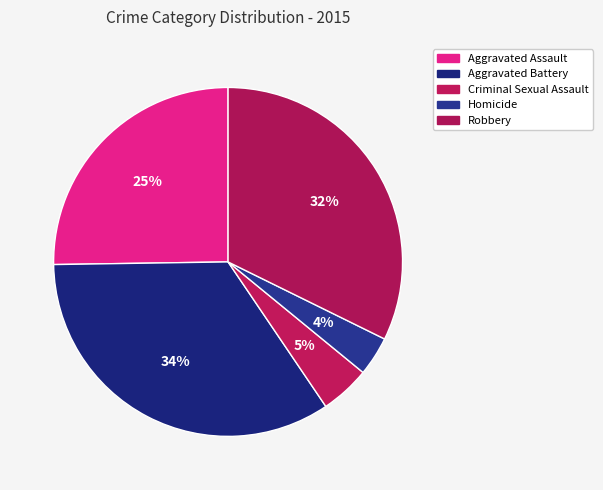

Count the number of slices in the pie.

5